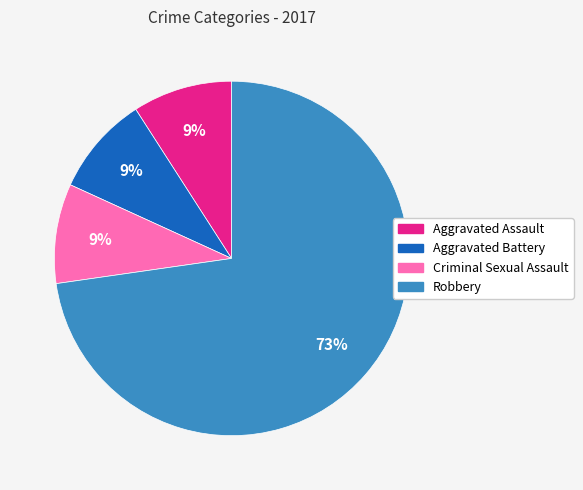

What percentage is the Robbery slice, to the nearest percent?

73%